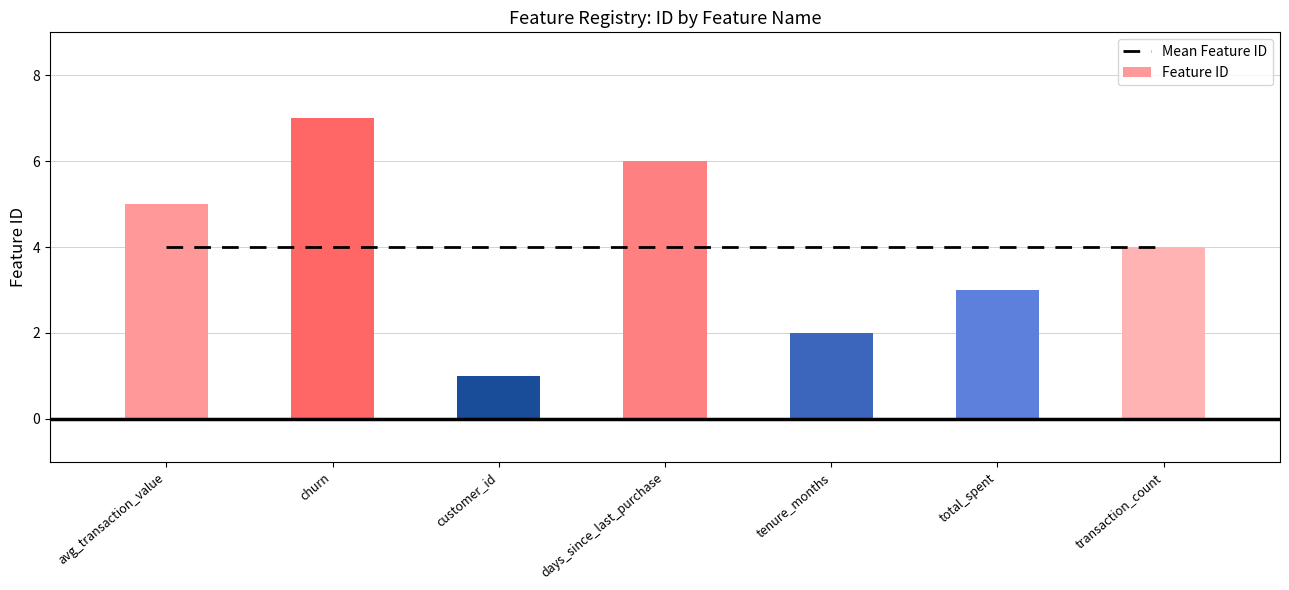

Are the bars grouped side by side (vs. stacked)?

No